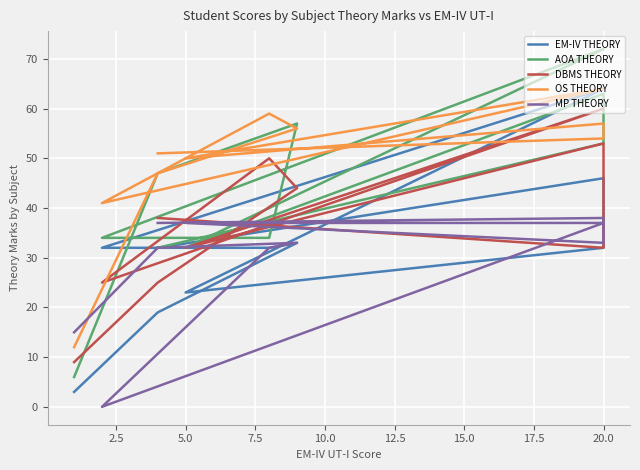

Reading left to right, transcribe all the data shown in this chart.

EM-IV THEORY: 32	46	32	23	64	32	32	33	19	3
AOA THEORY: 32	53	63	32	72	34	34	57	47	6
DBMS THEORY: 38	32	53	32	60	25	50	44	25	9
OS THEORY: 51	54	57	50	64	41	59	56	47	12
MP THEORY: 37	38	33	37	37	0	32	33	32	15